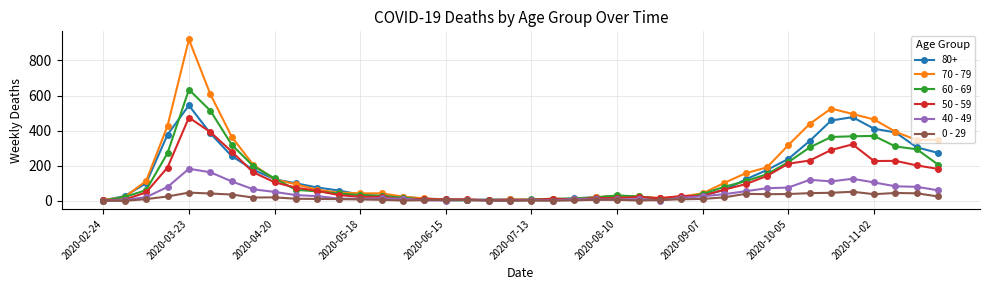

True or false: 0 - 29 has more than 1 interior local peaks.

True